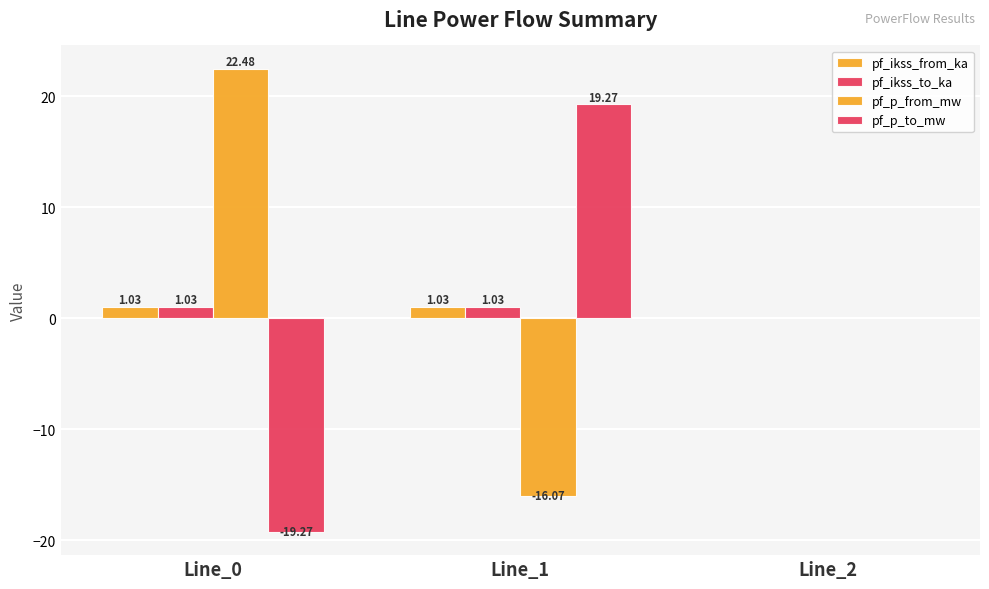

How many values in pf_ikss_to_ka are above zero?

2